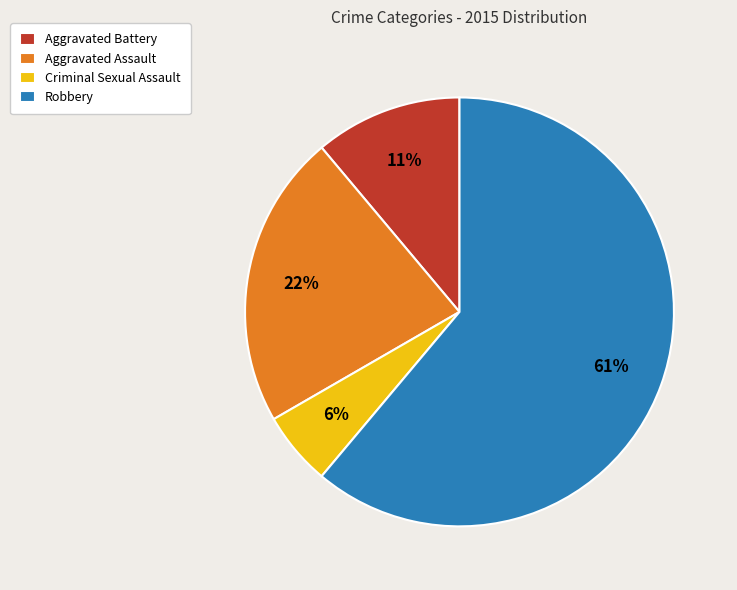

To the nearest percent, what is the difference between the Robbery and Aggravated Battery slice percentages?

50%